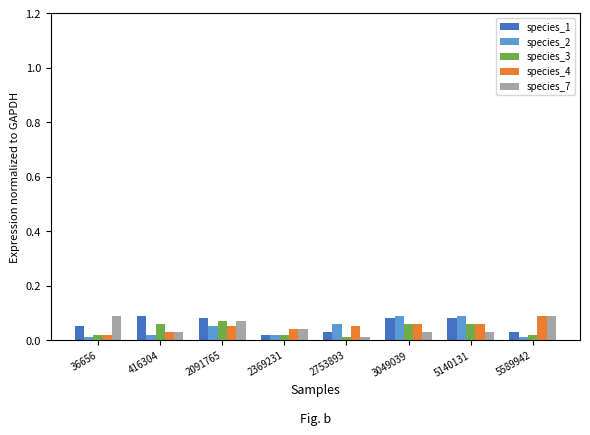

Is it true that species_2 equals 0.0 at 5589942?

True